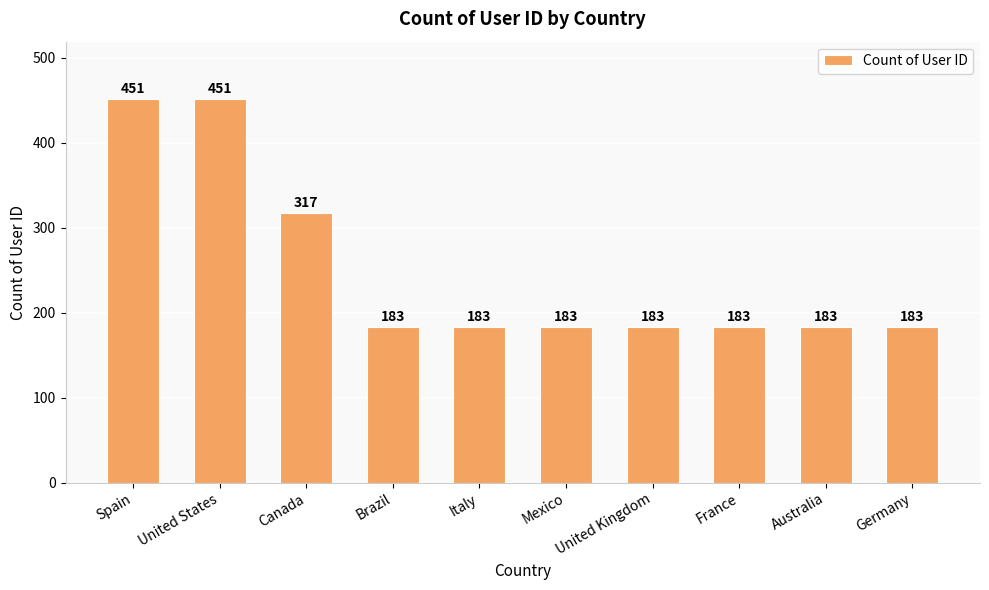

The chart shows a value of 451 at Spain. True or false?

True